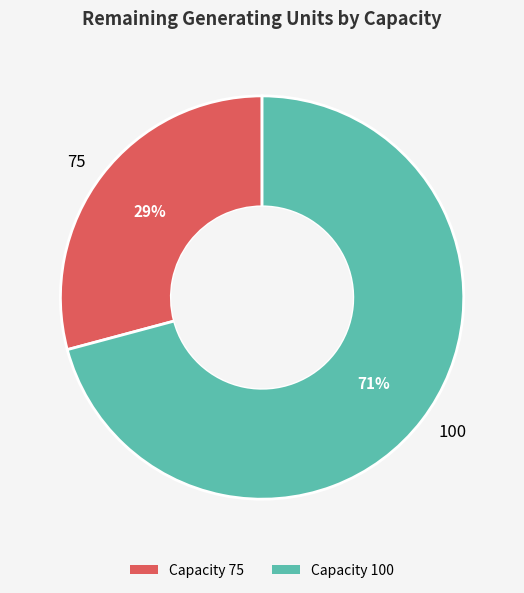

Which slice is the smallest?

75